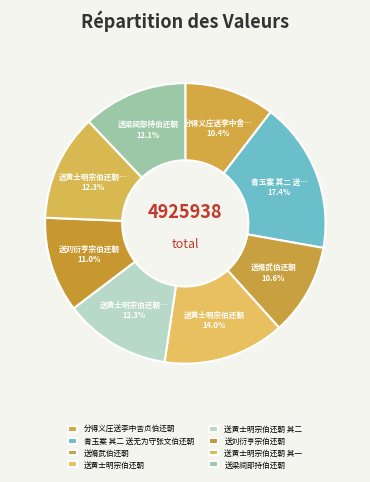

Is 青玉案 其二 送无为守张文伯还朝 the majority of the pie?

No